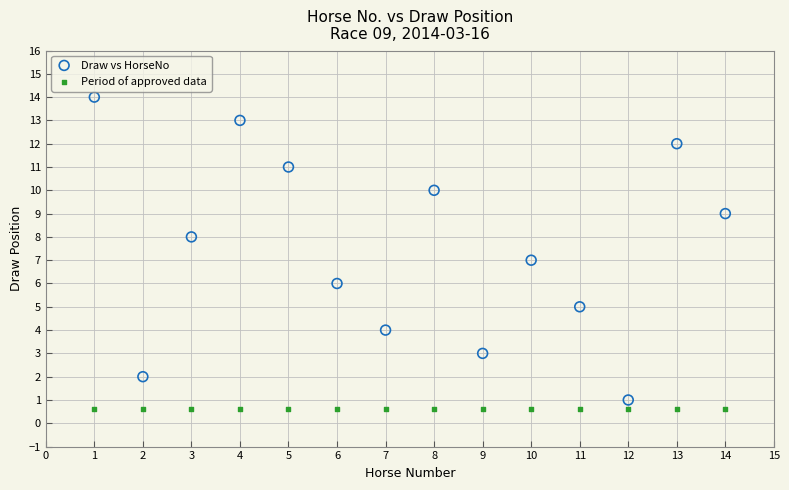

Which series reaches the maximum Y coordinate?

Draw vs HorseNo